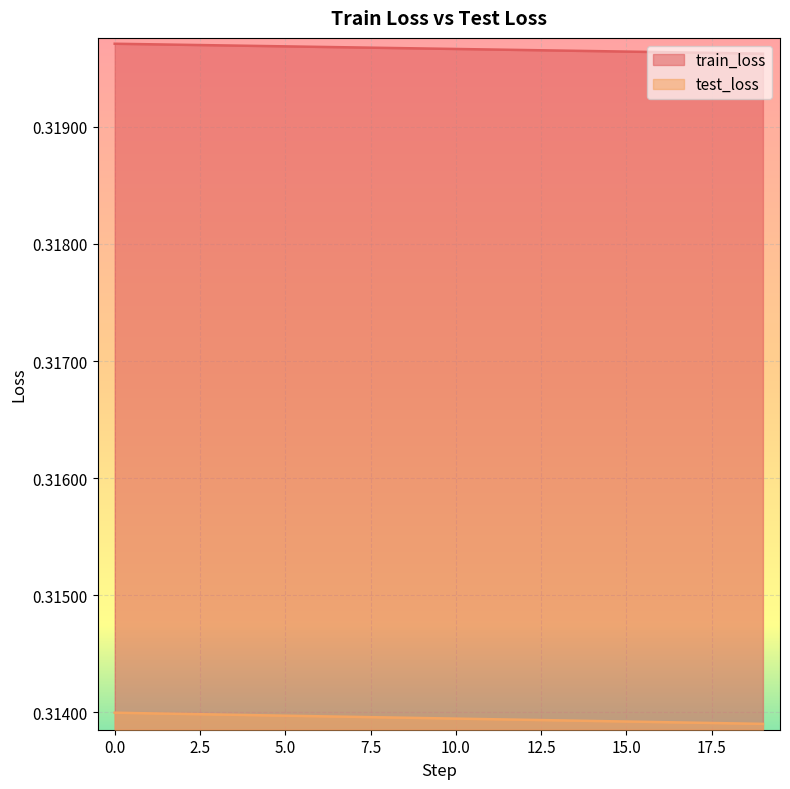

At how many categories does at least one series exceed 0?

20